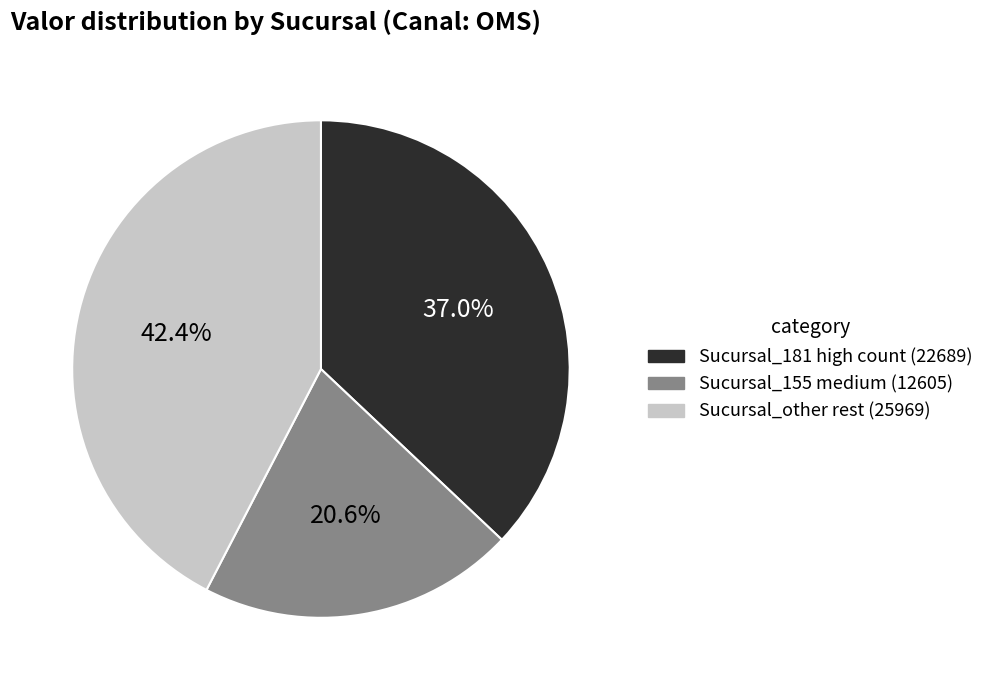

How many segments does this pie chart have?

3